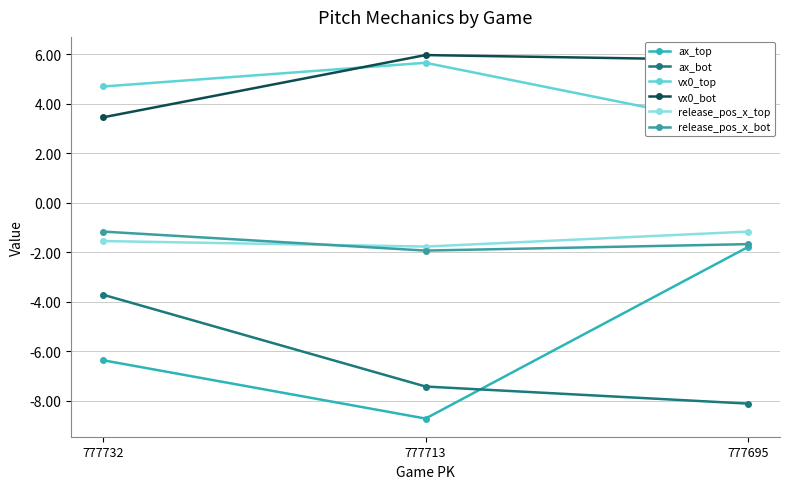

Is it true that vx0_top equals 4.7 at 777732?

True